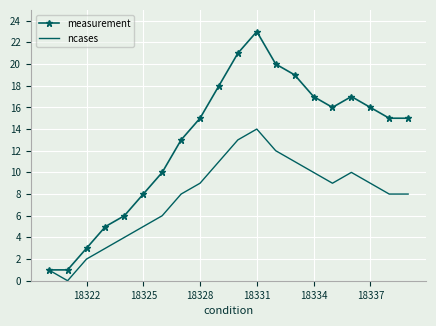

What is the greatest value displayed?

23